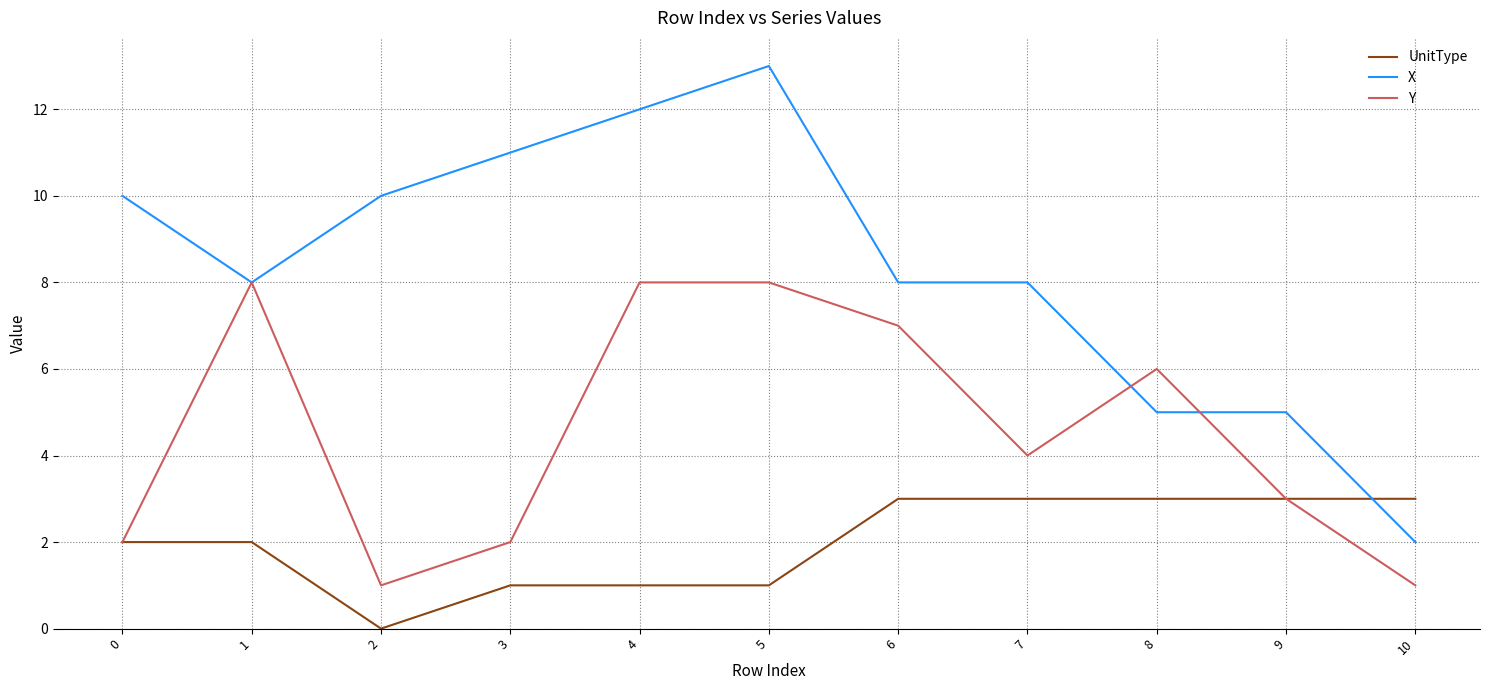

Count the number of data series in this chart.

3